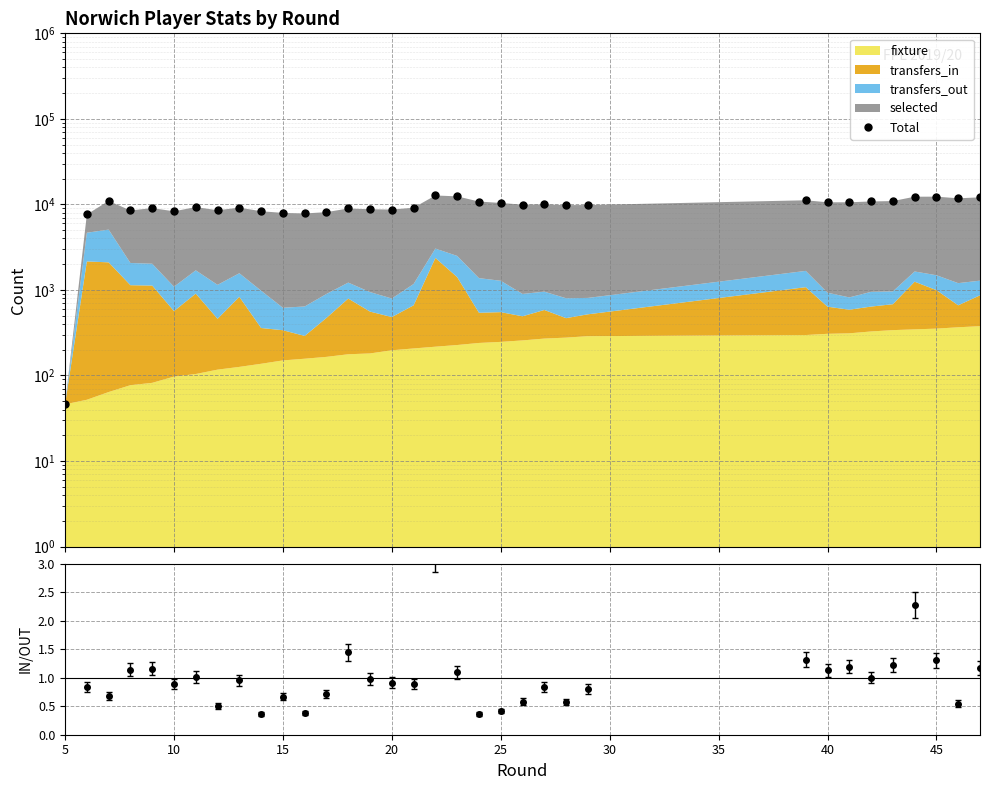

Approximately how many times larger is the value at 15 compared to 20?

1.0